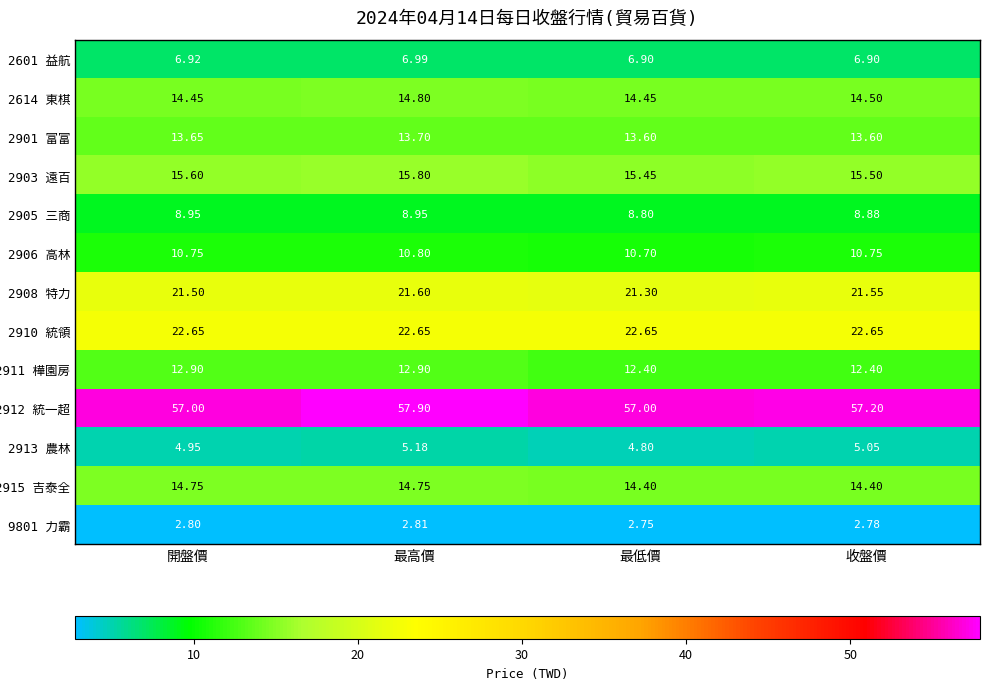

How many data points does each series have?

4